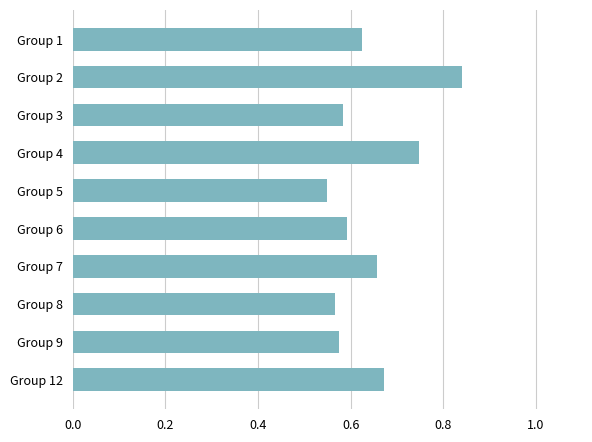

What is the difference between the maximum and minimum values?

0.3